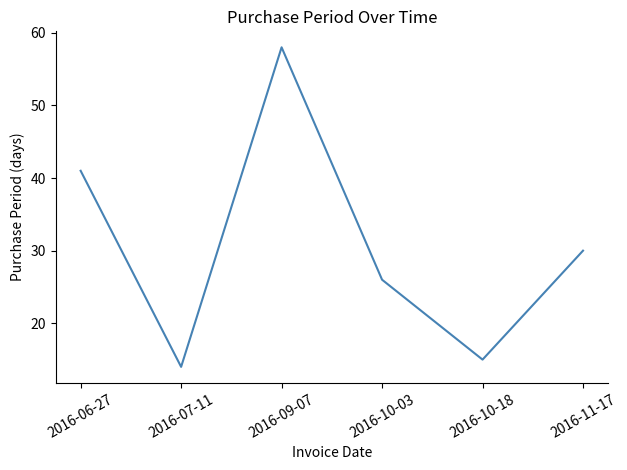

Reading left to right, extract all data points from this chart.

41	14	58	26	15	30